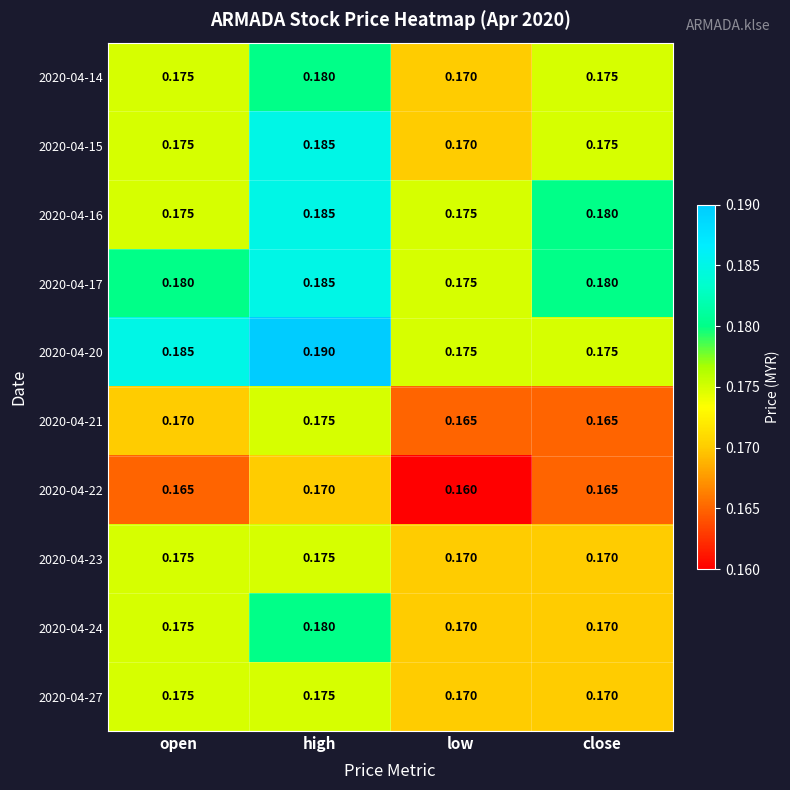

At how many categories does at least one series exceed 0?

4